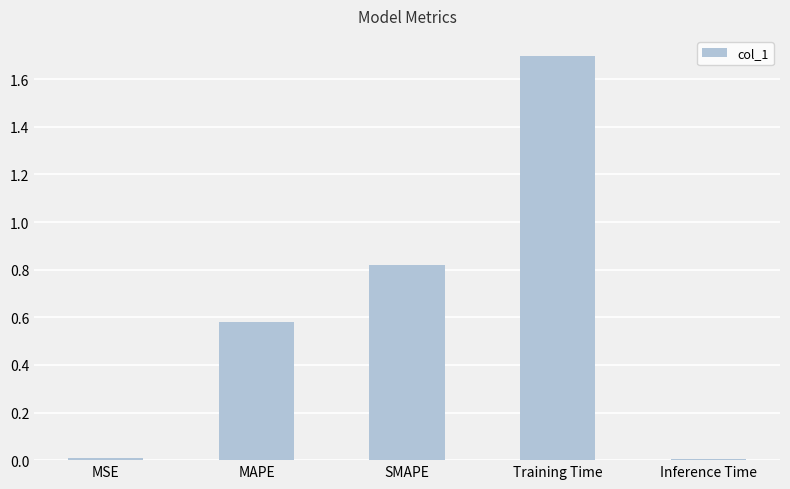

What is the change in value from SMAPE to Training Time?

+0.9